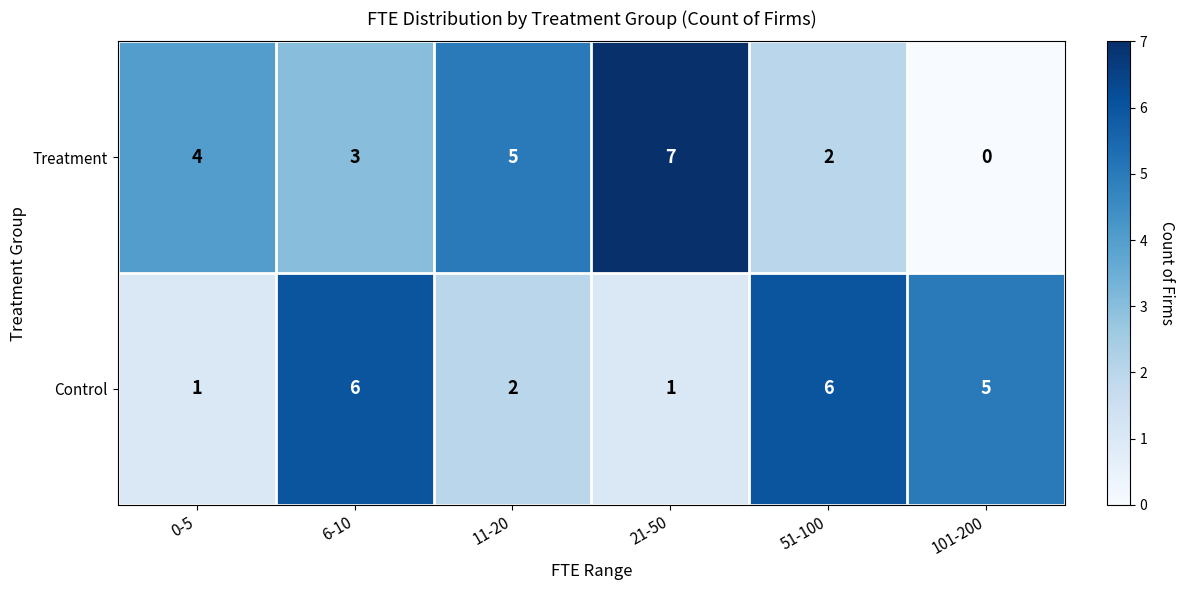

Which category has the lowest value across all series?

101-200